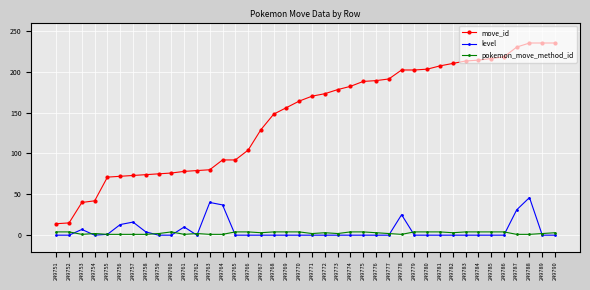

What is the value of the pokemon_move_method_id point at the 24th from the left?

4